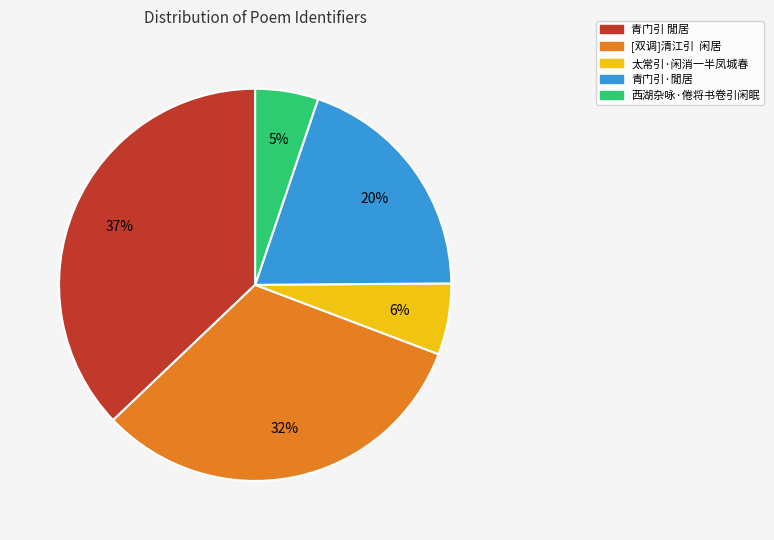

Which has a higher value, 太常引·闲消一半凤城春 or 青门引 閒居?

青门引 閒居